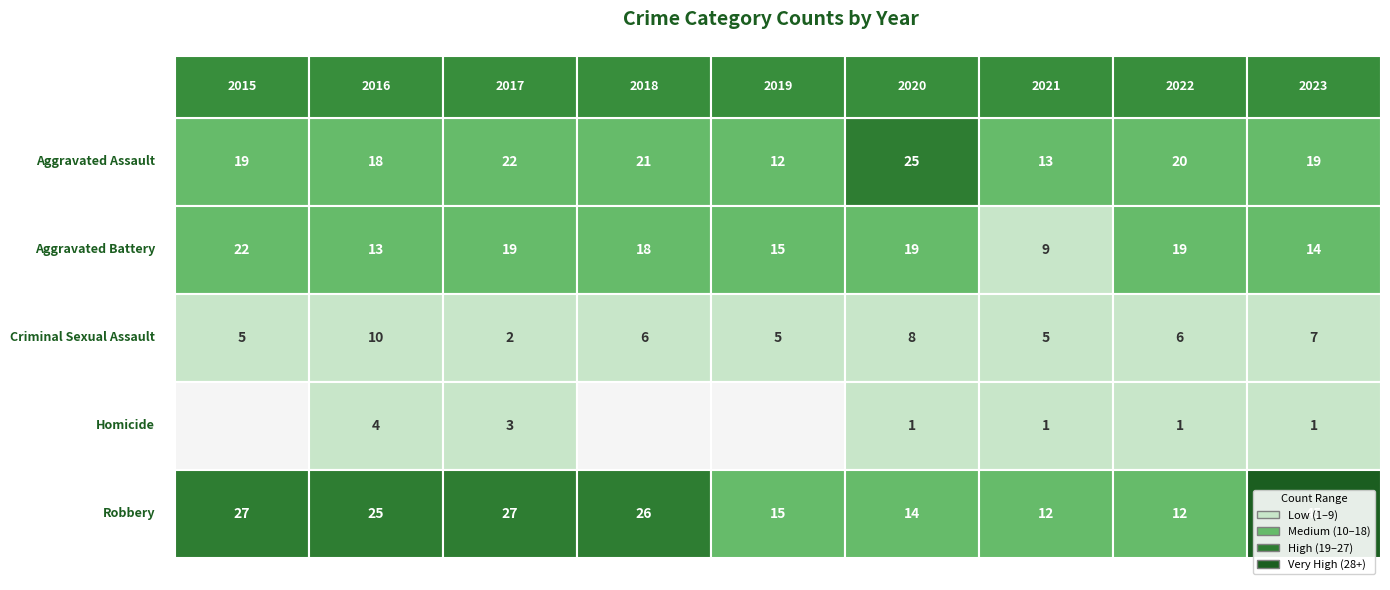

What is the difference between the maximum and minimum values in the Aggravated Assault series?

13